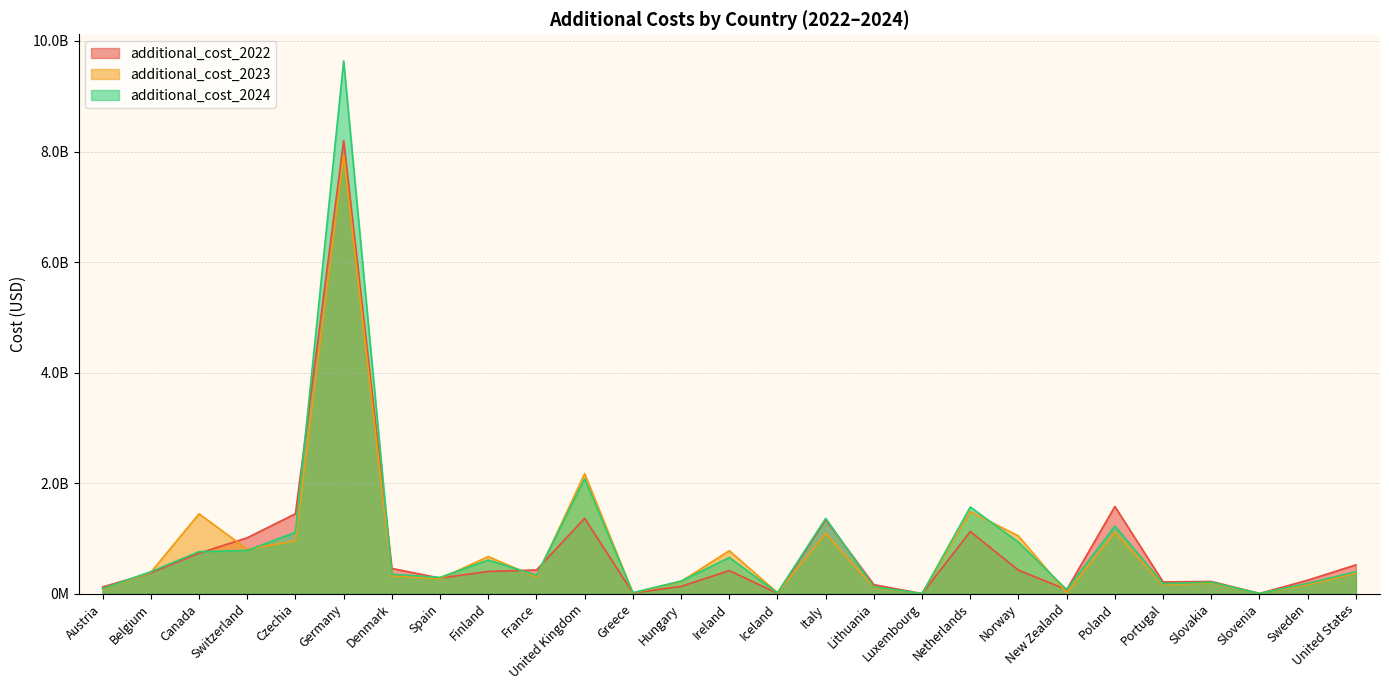

Where is the first local maximum for additional_cost_2024?

Germany